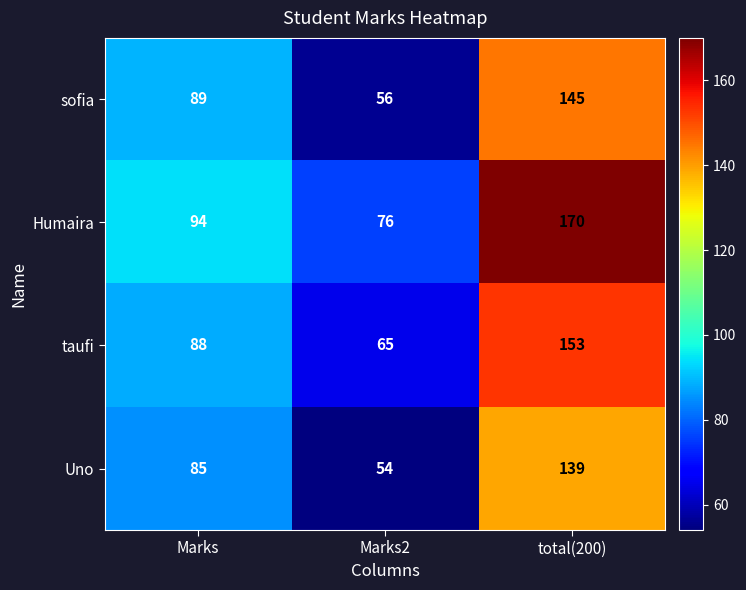

At which label is sofia closest to 100?

Marks